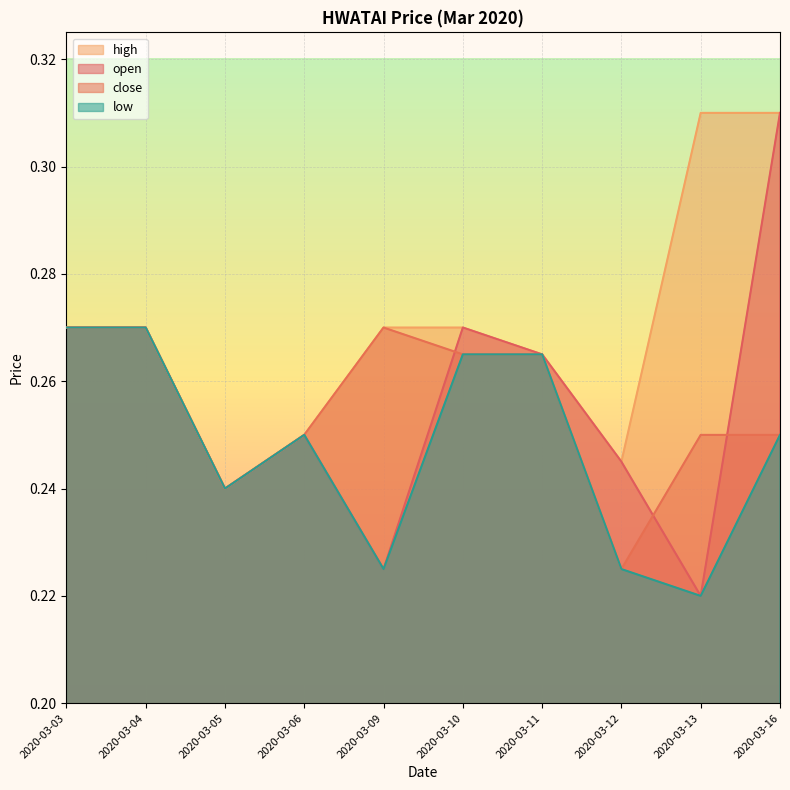

What is the average value of the open series?

0.3